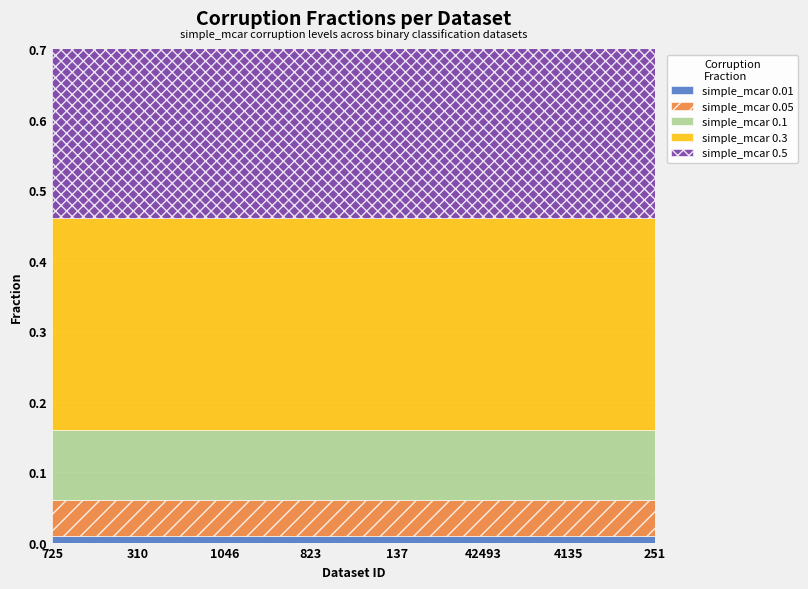

At which label is simple_mcar 0.1 closest to 0?

725